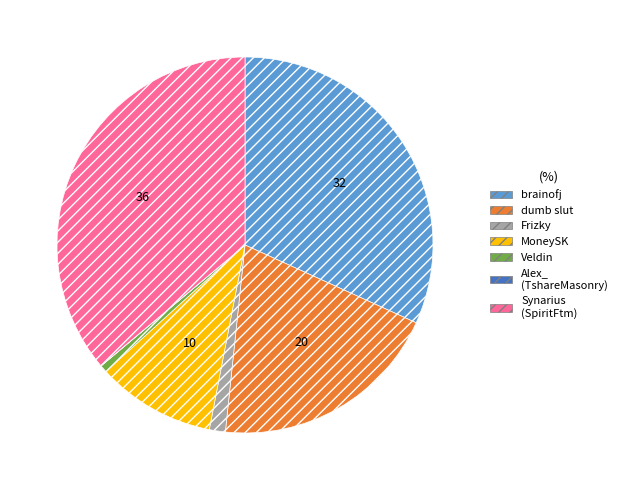

Is there any slice that represents more than half of the pie?

No